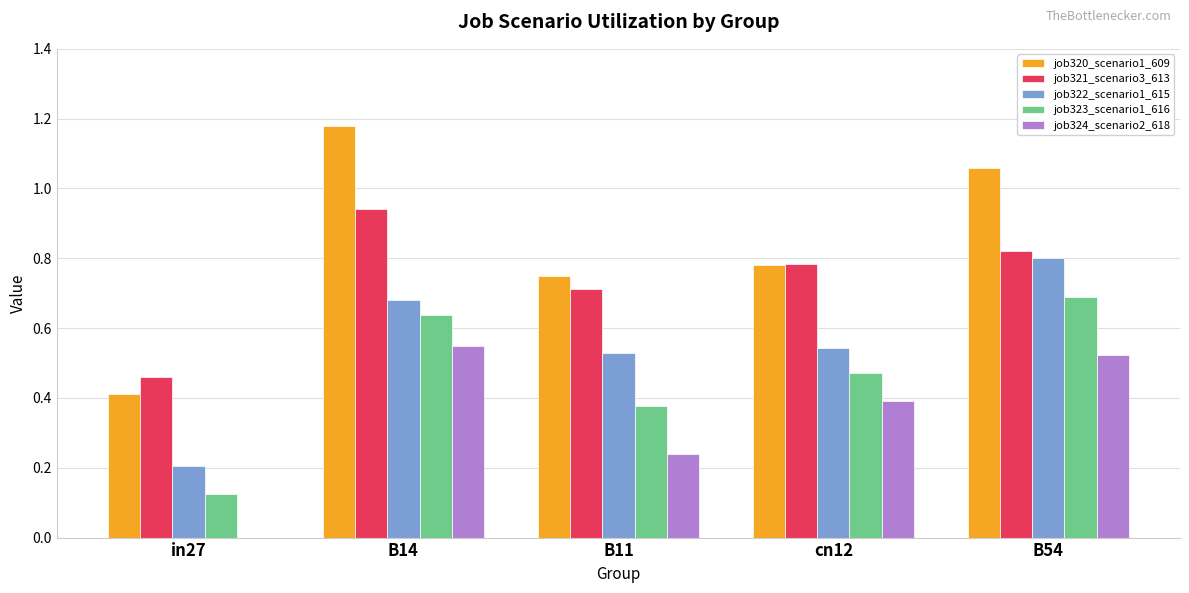

Which label corresponds to the largest value in the chart?

B14